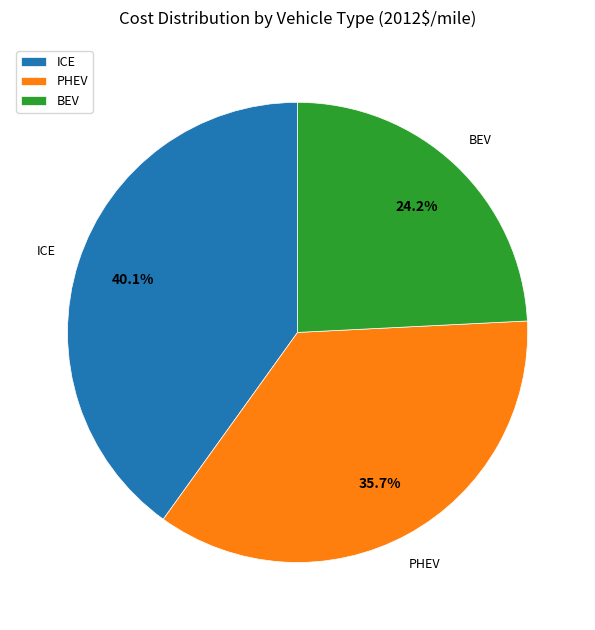

To the nearest percent, what is the difference between the largest and smallest slice percentages?

16%